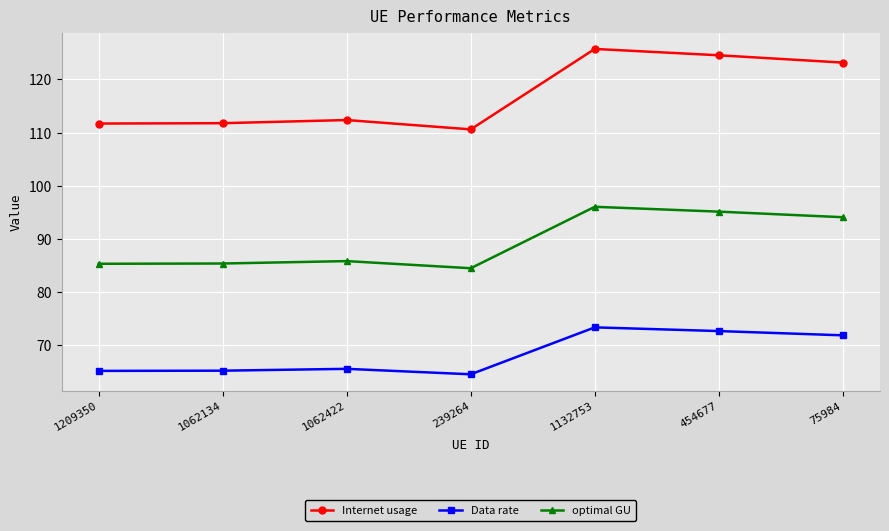

Where does the optimal GU series first go above 85?

1209350